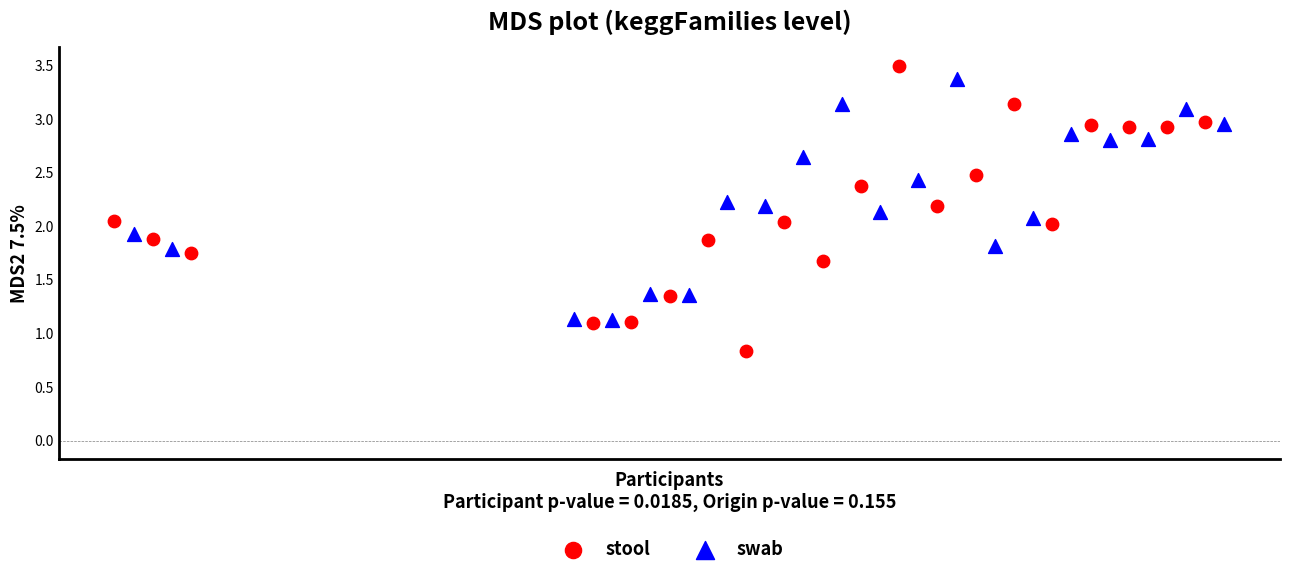

Which series reaches the minimum Y coordinate?

stool